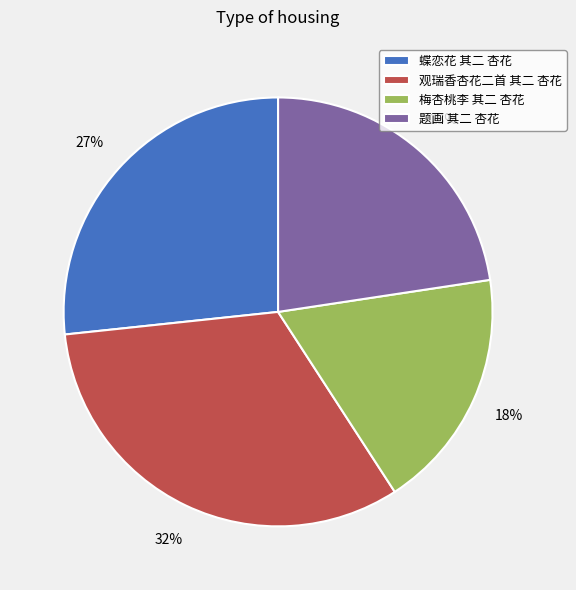

To the nearest percent, what is the difference between the largest and smallest slice percentages?

14%